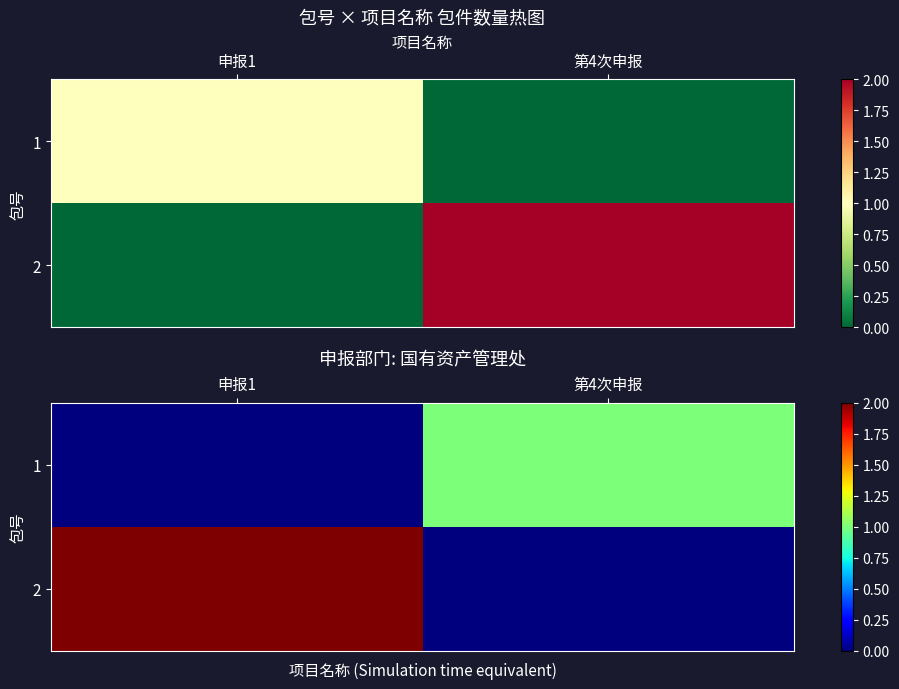

Between 申报1 and 第4次申报, which is larger?

第4次申报